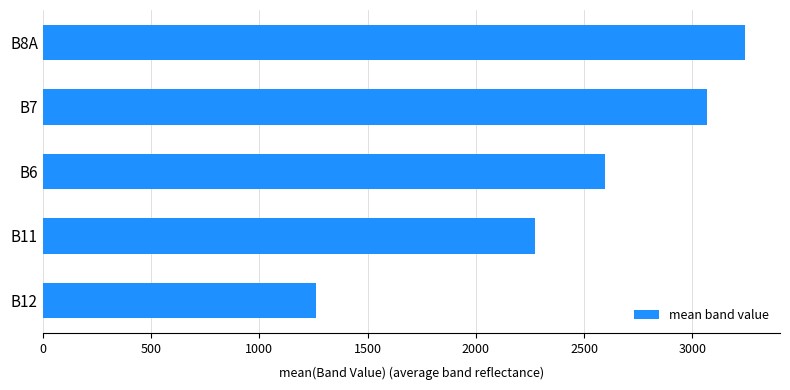

Which label corresponds to the largest value in the chart?

B8A